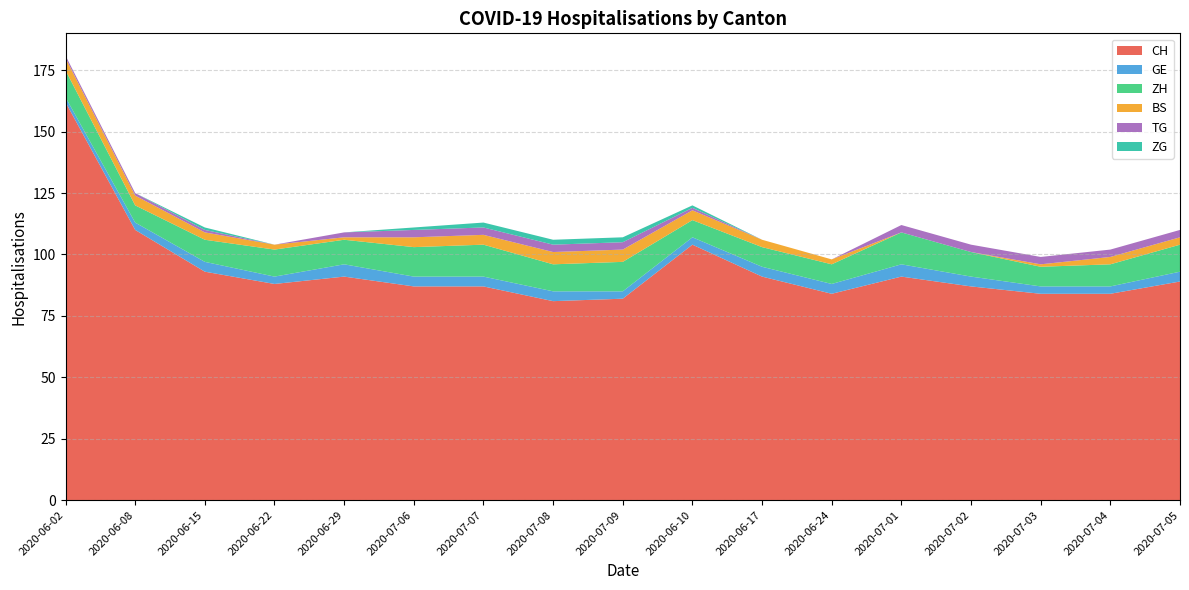

Reading left to right, extract all data points from this chart.

CH: 2020-06-02=162	2020-06-08=110	2020-06-15=93	2020-06-22=88	2020-06-29=91	2020-07-06=87	2020-07-07=87	2020-07-08=81	2020-07-09=82	2020-06-10=104	2020-06-17=91	2020-06-24=84	2020-07-01=91	2020-07-02=87	2020-07-03=84	2020-07-04=84	2020-07-05=89
GE: 2020-06-02=2	2020-06-08=3	2020-06-15=4	2020-06-22=3	2020-06-29=5	2020-07-06=4	2020-07-07=4	2020-07-08=4	2020-07-09=3	2020-06-10=3	2020-06-17=4	2020-06-24=4	2020-07-01=5	2020-07-02=4	2020-07-03=3	2020-07-04=3	2020-07-05=4
ZH: 2020-06-02=11	2020-06-08=7	2020-06-15=9	2020-06-22=11	2020-06-29=10	2020-07-06=12	2020-07-07=13	2020-07-08=11	2020-07-09=12	2020-06-10=7	2020-06-17=8	2020-06-24=8	2020-07-01=13	2020-07-02=10	2020-07-03=8	2020-07-04=9	2020-07-05=11
BS: 2020-06-02=5	2020-06-08=4	2020-06-15=3	2020-06-22=2	2020-06-29=1	2020-07-06=4	2020-07-07=4	2020-07-08=5	2020-07-09=5	2020-06-10=4	2020-06-17=3	2020-06-24=2	2020-07-01=0	2020-07-02=0	2020-07-03=1	2020-07-04=3	2020-07-05=3
TG: 2020-06-02=1	2020-06-08=1	2020-06-15=1	2020-06-22=0	2020-06-29=2	2020-07-06=3	2020-07-07=3	2020-07-08=3	2020-07-09=3	2020-06-10=1	2020-06-17=0	2020-06-24=0	2020-07-01=3	2020-07-02=3	2020-07-03=3	2020-07-04=3	2020-07-05=3
ZG: 2020-06-02=0	2020-06-08=0	2020-06-15=1	2020-06-22=0	2020-06-29=0	2020-07-06=1	2020-07-07=2	2020-07-08=2	2020-07-09=2	2020-06-10=1	2020-06-17=0	2020-06-24=0	2020-07-01=0	2020-07-02=0	2020-07-03=0	2020-07-04=0	2020-07-05=0